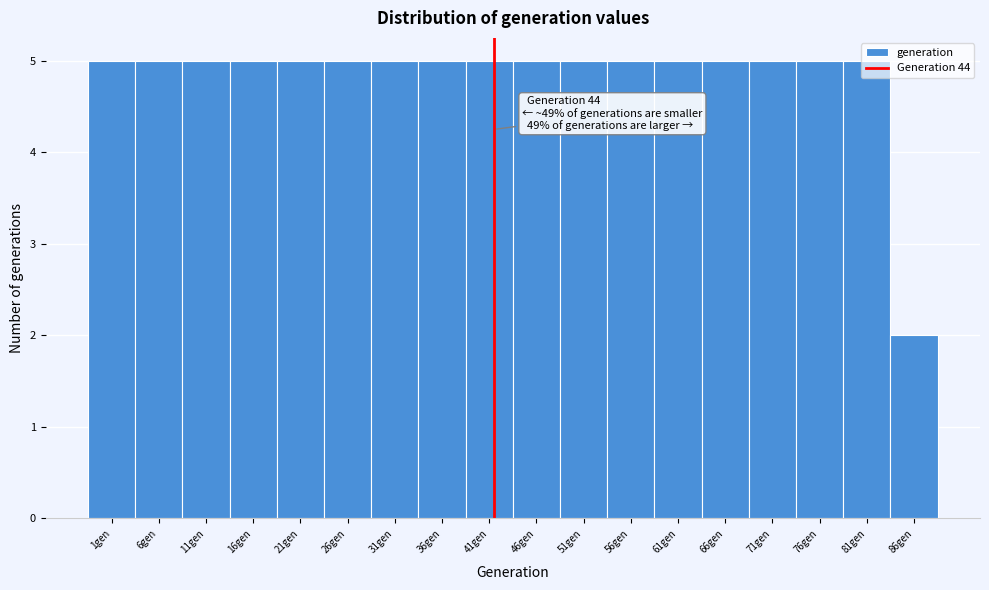

Where is the data nearest to the value 3?

86gen